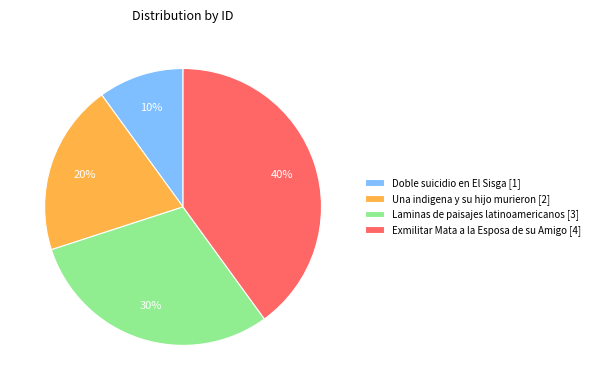

Does any single category account for the majority?

No